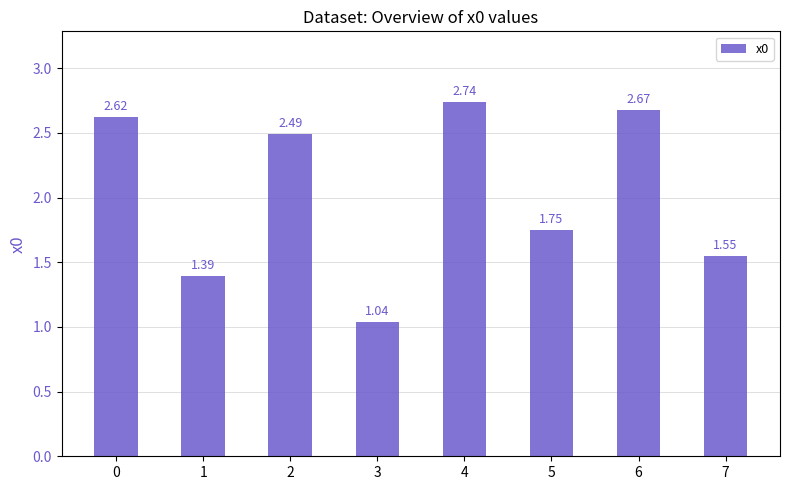

Rank the categories by value from lowest to highest.

3, 1, 7, 5, 2, 0, 6, 4